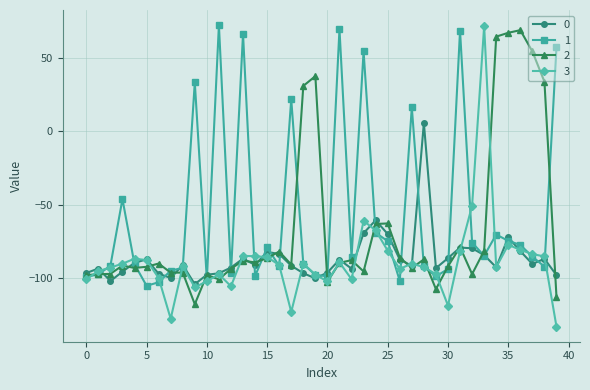

Which series ends up on top after the final intersection of 2 and 1?

1